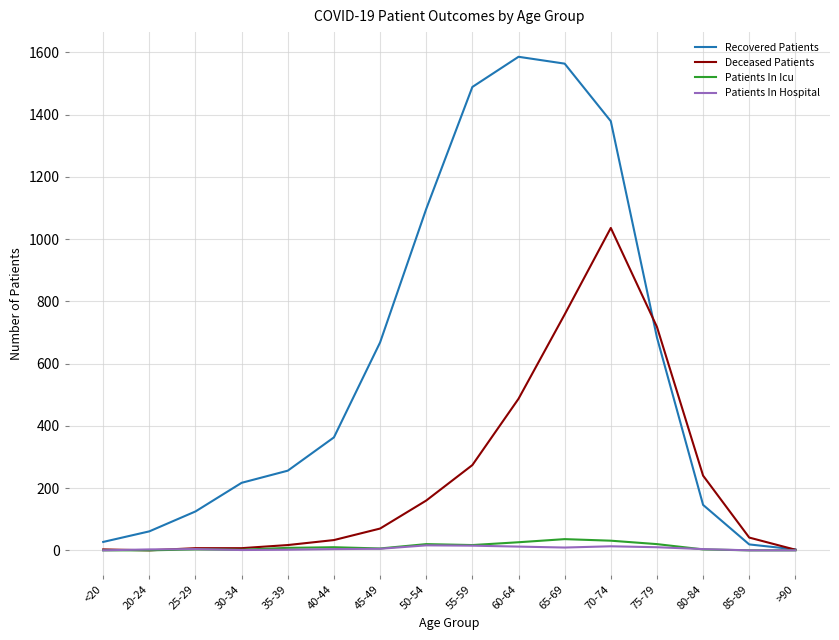

What is the difference between the second highest and second lowest values in the Recovered Patients series?

1545